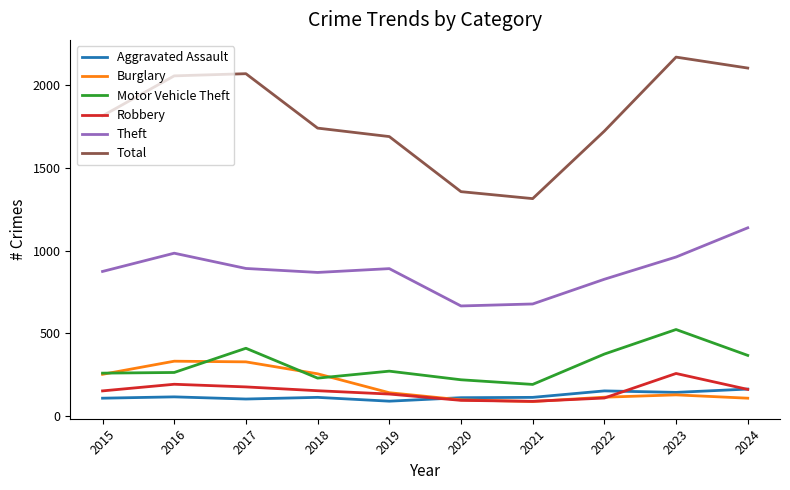

Read the Aggravated Assault value at 2021, to the nearest 5.

115